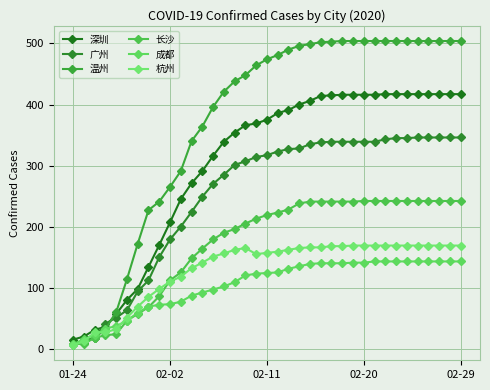

Does the chart display data point markers on the line(s)?

Yes